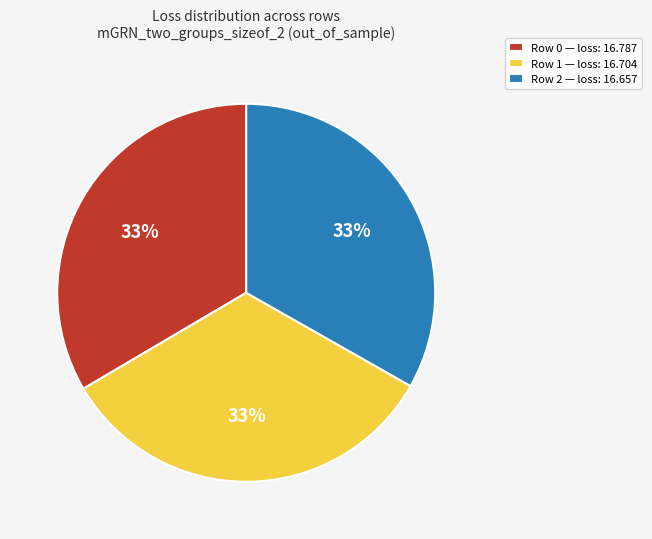

Does any single category account for the majority?

No